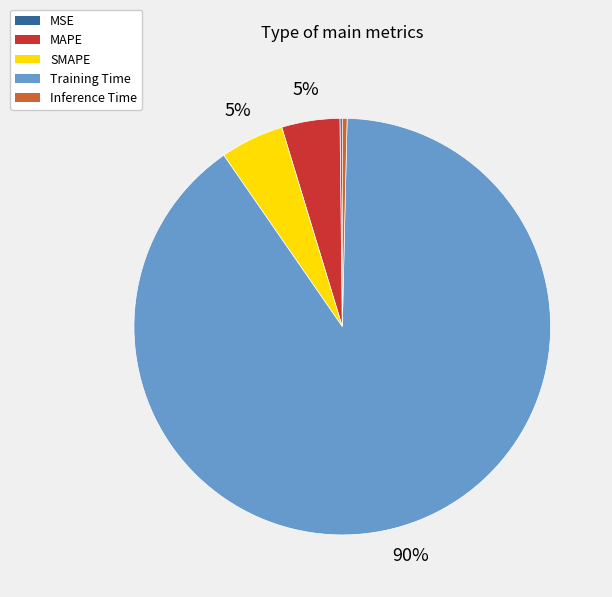

Is it true that Training Time is 90% of the pie?

True